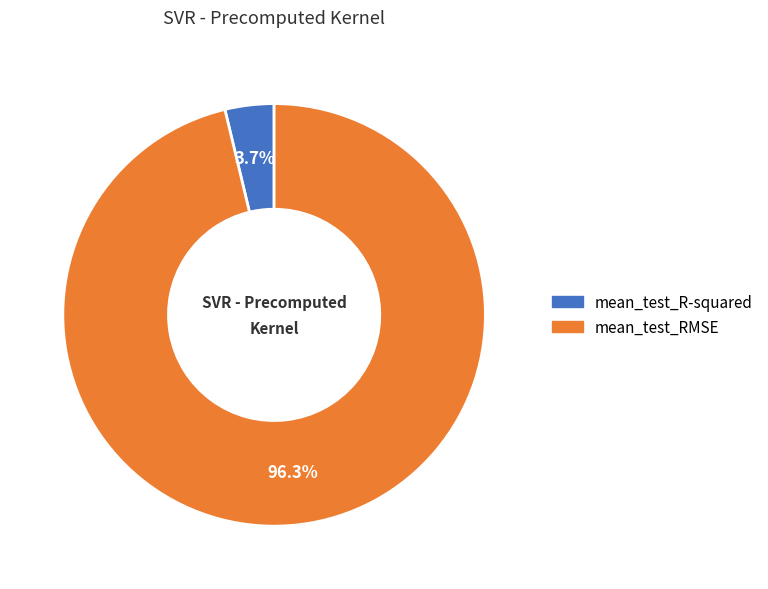

To the nearest percent, what is the difference between the mean_test_R-squared and mean_test_RMSE slice percentages?

93%